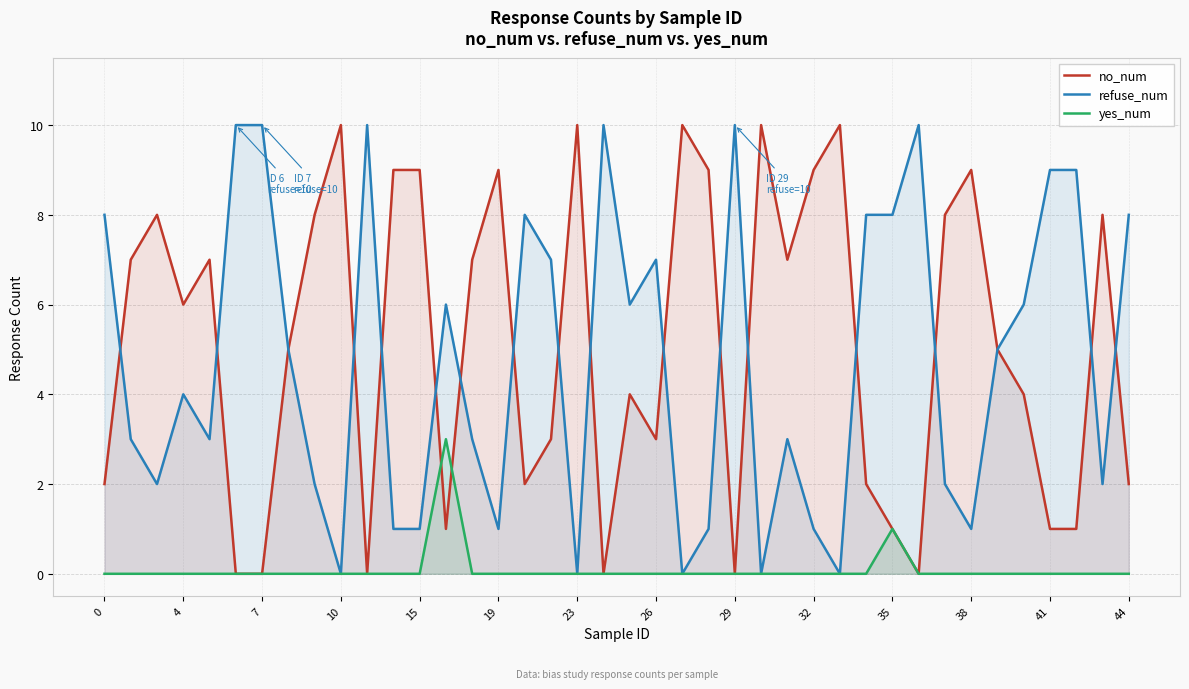

What is the highest value of the refuse_num series?

10